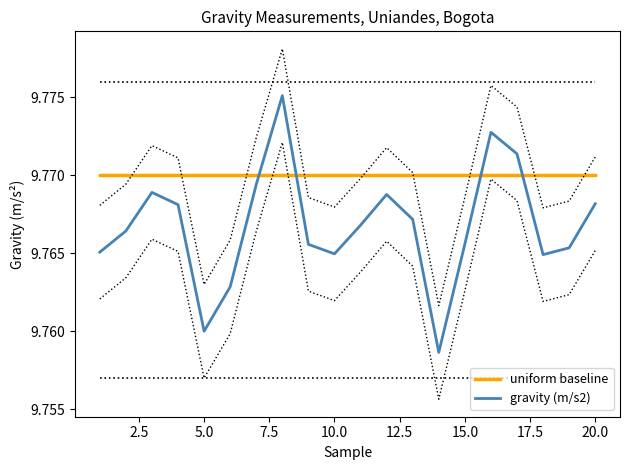

How many intersections are there between gravity (m/s2) and uniform baseline?

4